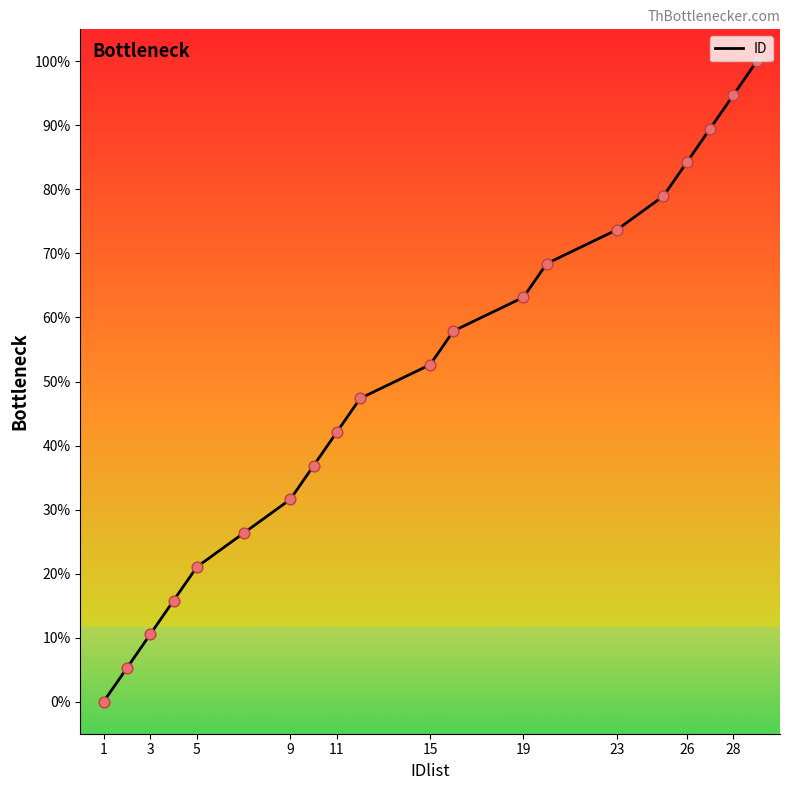

What is the greatest value displayed?

100.0